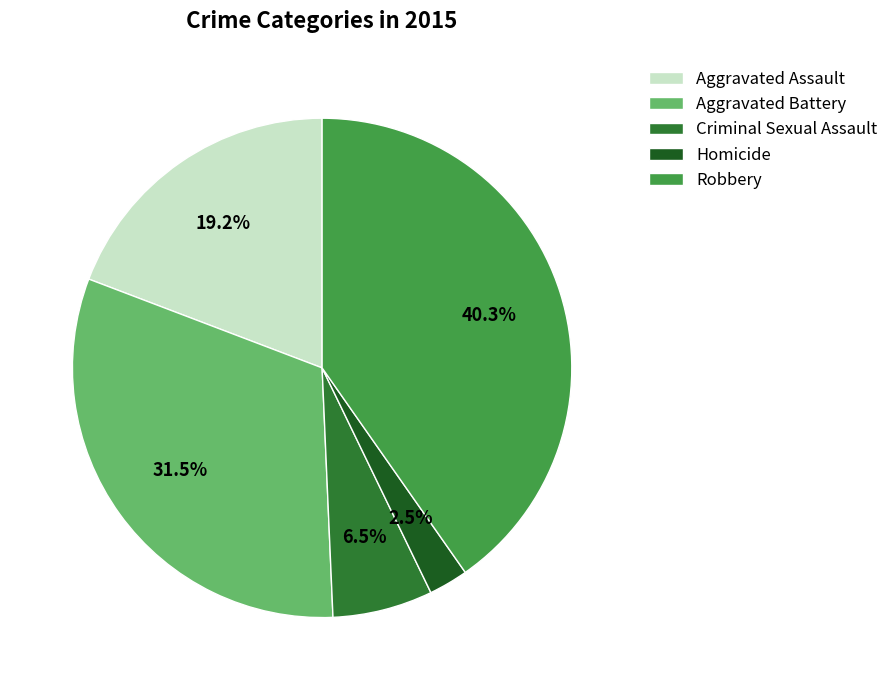

Which has a higher value, Robbery or Homicide?

Robbery